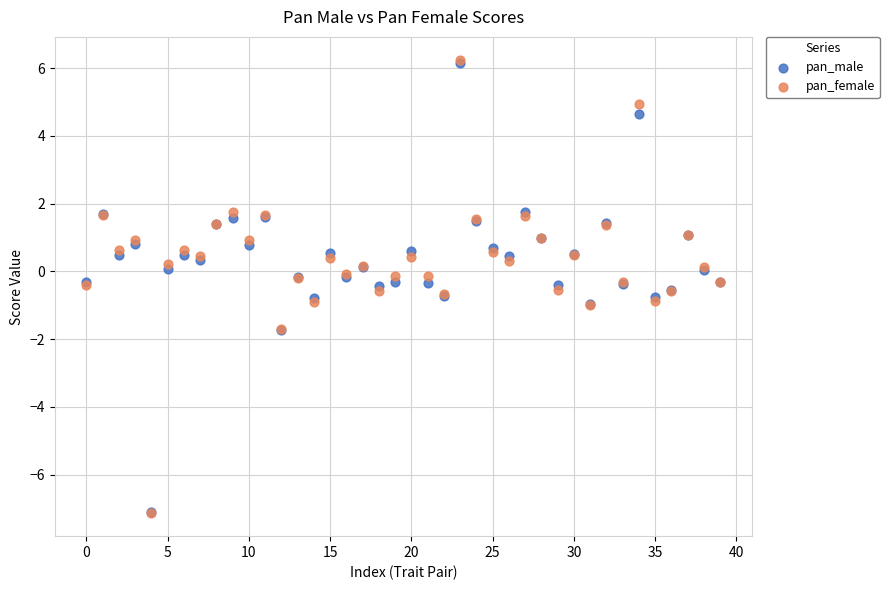

What are all the series names shown in the legend?

pan_male, pan_female